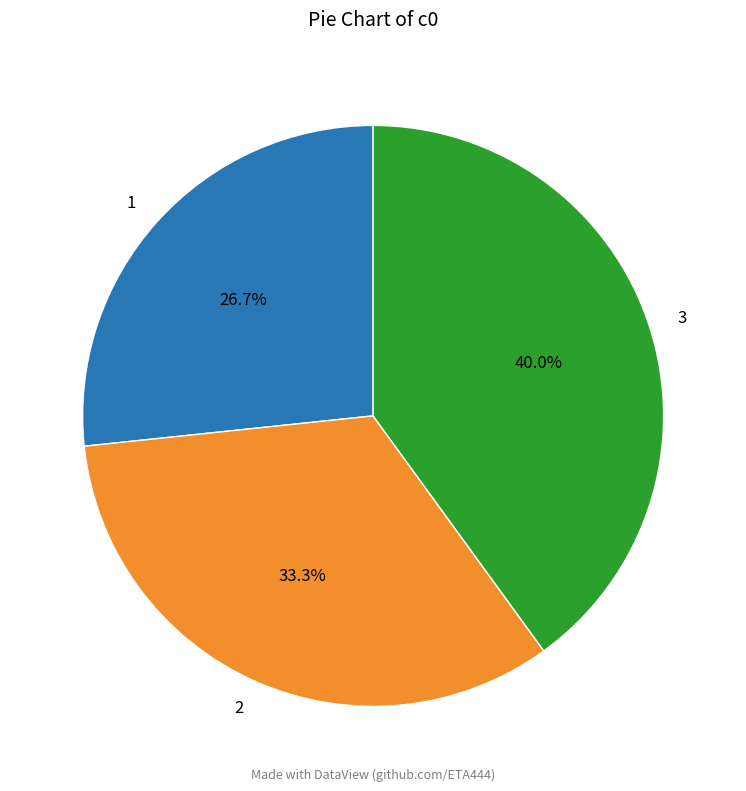

Rank the categories by value from highest to lowest.

3, 2, 1